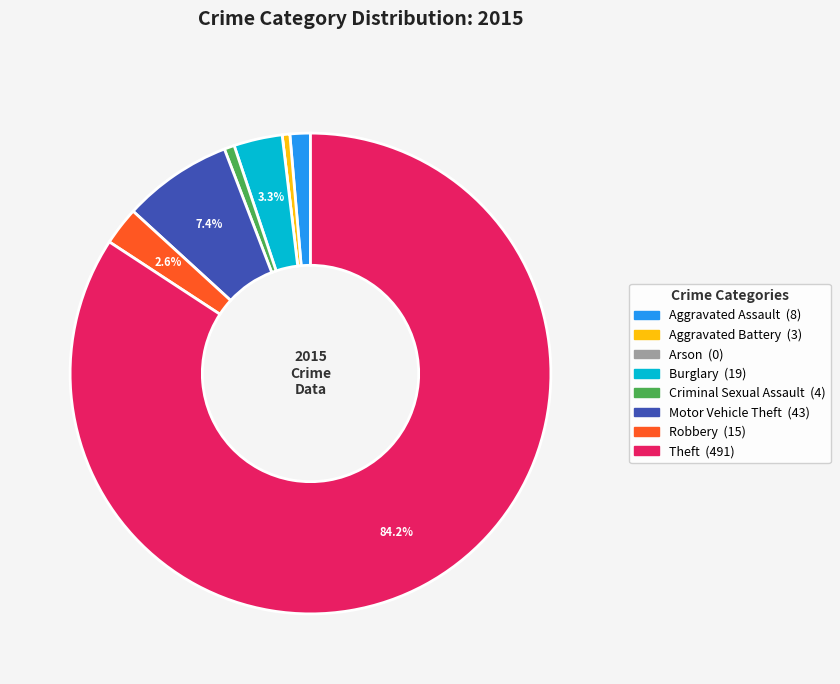

To the nearest percent, what is the average slice percentage?

12%